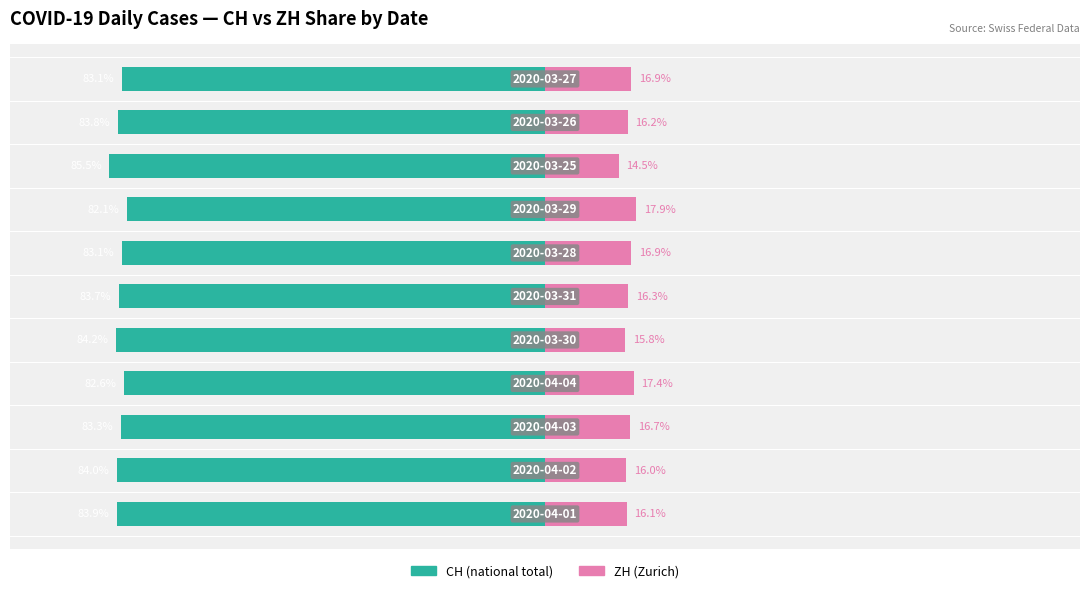

How many distinct data groups are displayed?

2